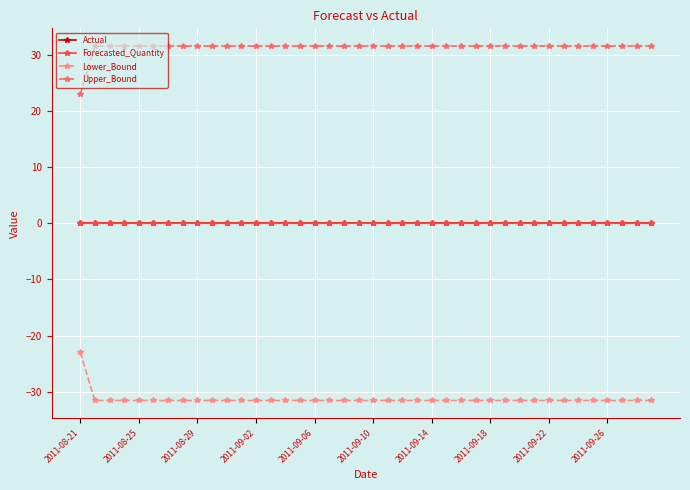

What is the value of the Upper_Bound point at the 29th from the left?

31.6